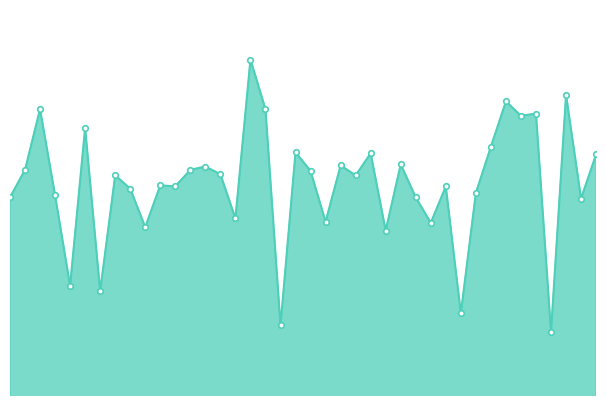

At which category does the data reach its first local peak?

08:13